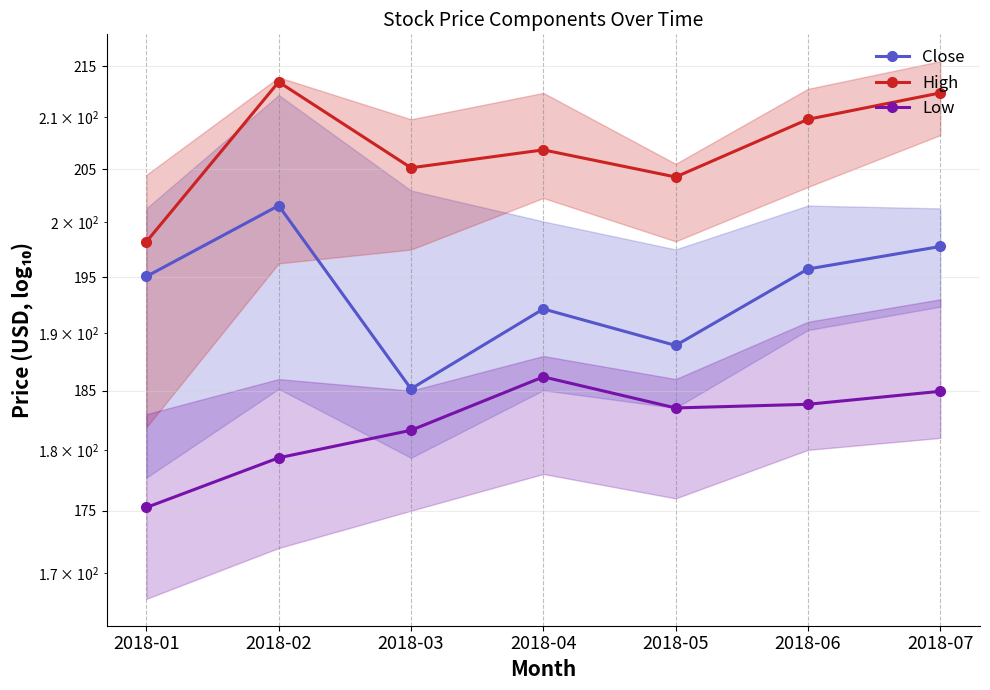

At how many categories does at least one series exceed 204?

6